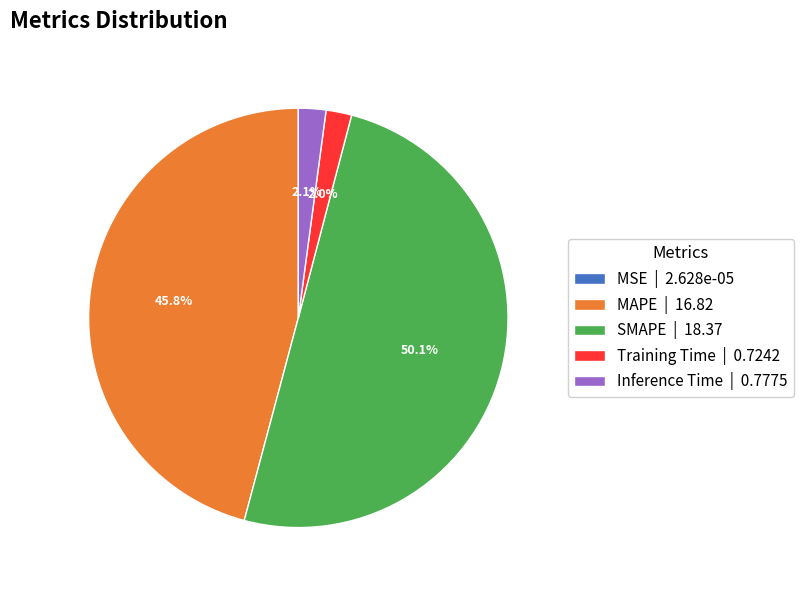

To the nearest percent, what is the combined percentage of SMAPE and MAPE?

96%